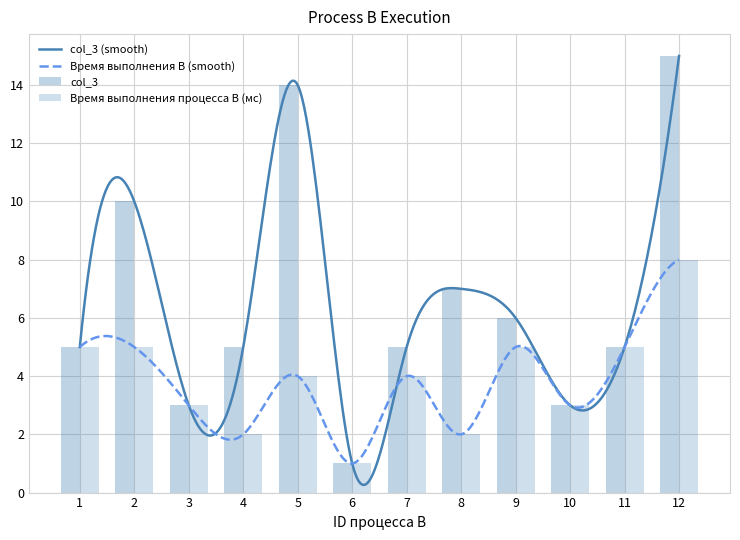

Does the chart contain any negative values?

No